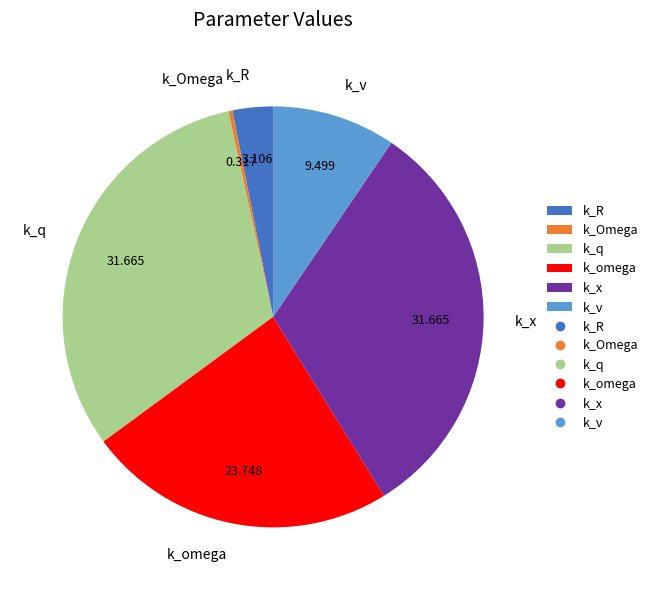

How many slices are in this pie chart?

6